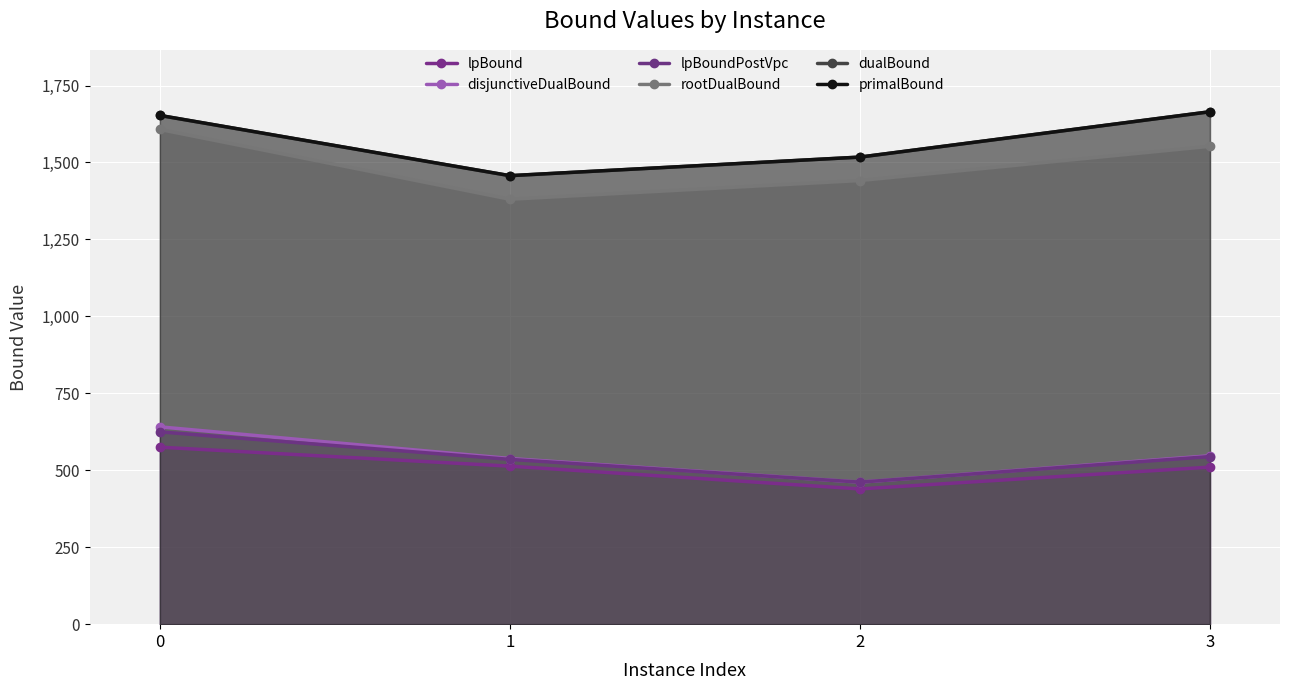

What are all the series names shown in the legend?

lpBound, disjunctiveDualBound, lpBoundPostVpc, rootDualBound, dualBound, primalBound